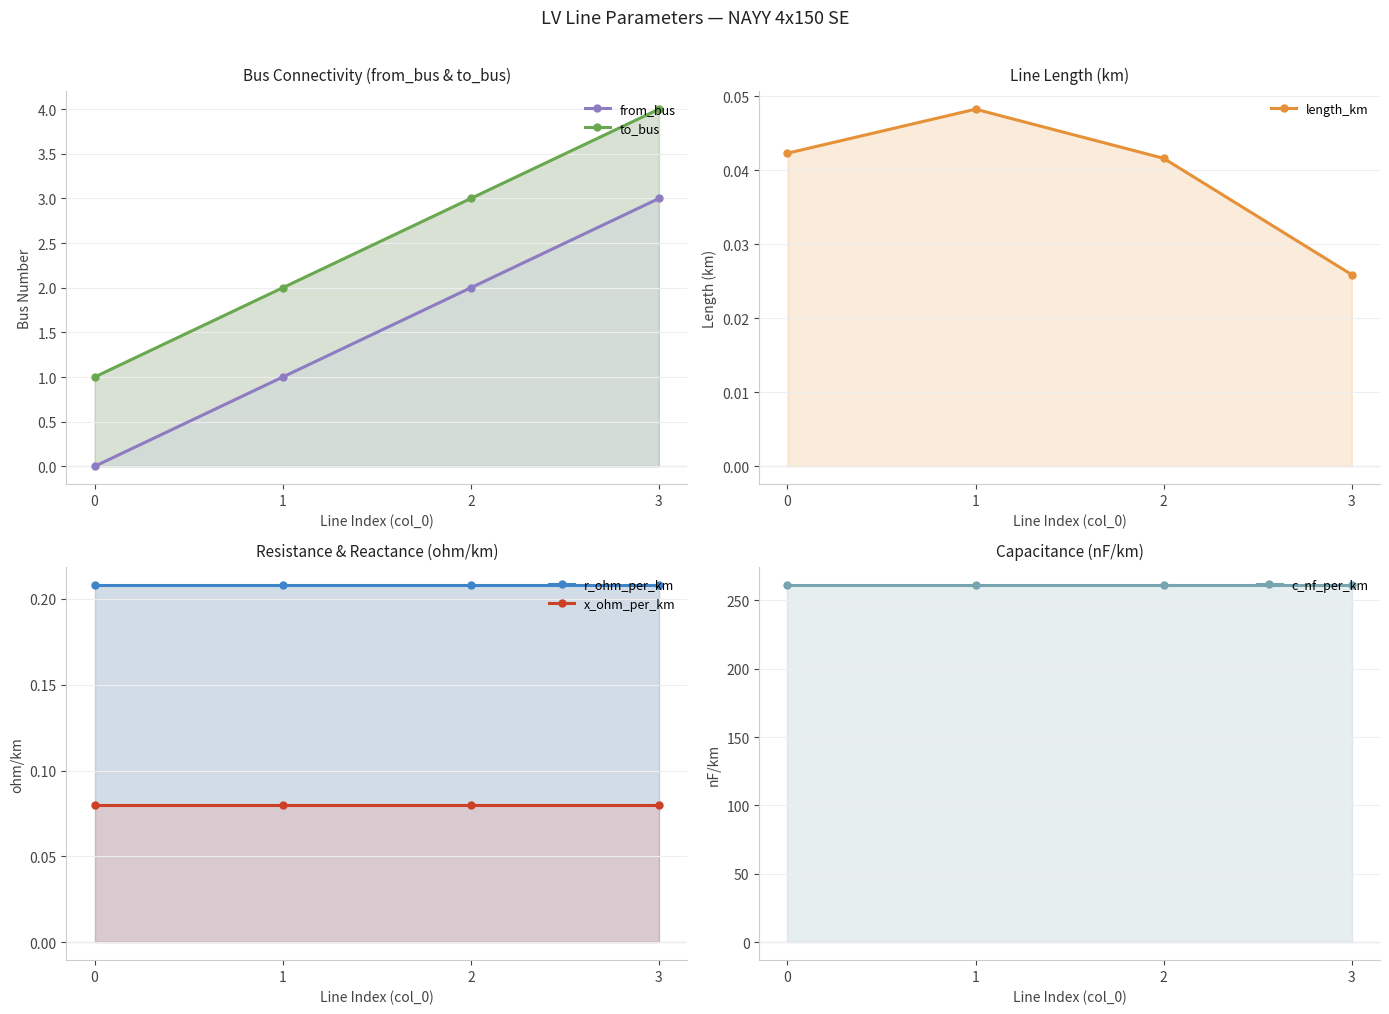

At which label does length_km reach its peak?

1